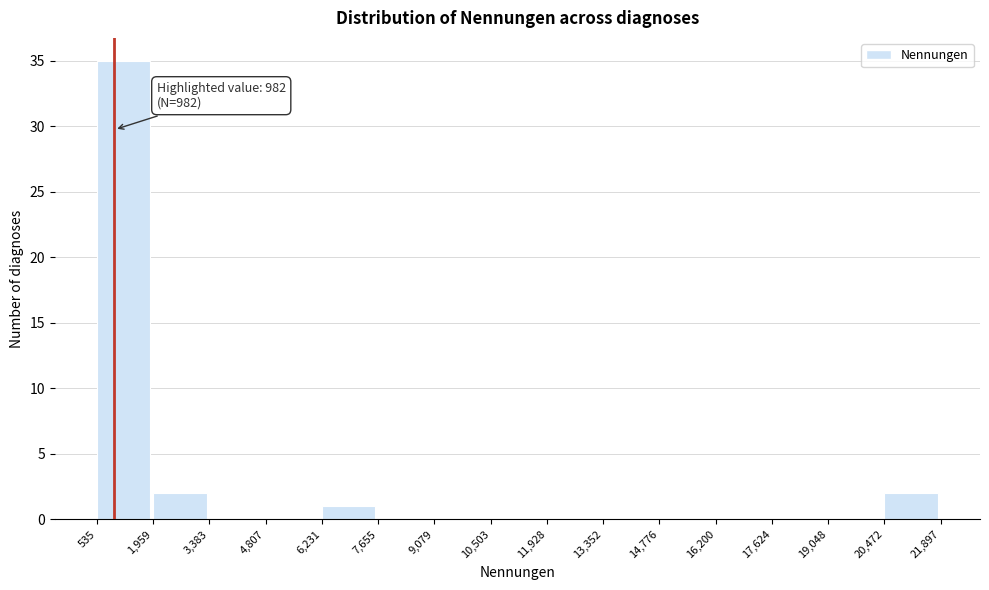

Which range on the x-axis has the tallest bar?

535 to 1,959